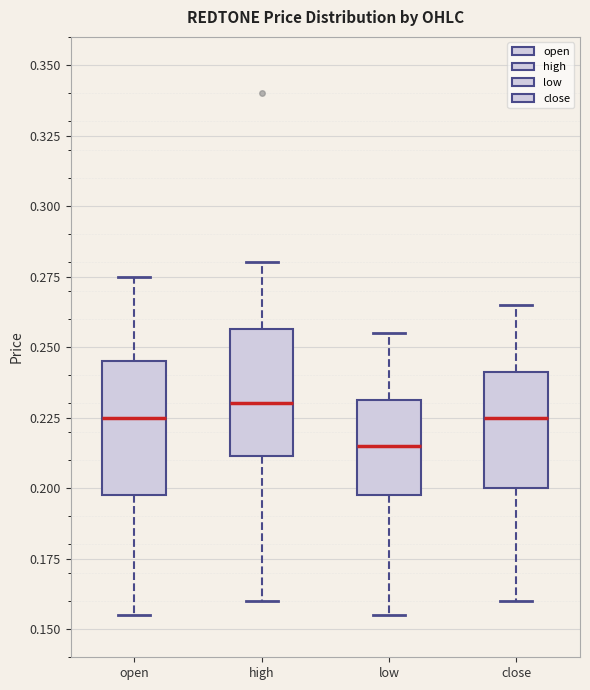

Reading left to right, read every box against the y-axis: the position of its median line, the range the box covers, and the ends of its whiskers. The values are not printed on the chart, so give them approximately, as read against the axis.

open: median 0.225, box 0.200 to 0.245, whiskers 0.155 to 0.275
high: median 0.230, box 0.210 to 0.255, whiskers 0.160 to 0.280
low: median 0.215, box 0.200 to 0.230, whiskers 0.155 to 0.255
close: median 0.225, box 0.200 to 0.240, whiskers 0.160 to 0.265